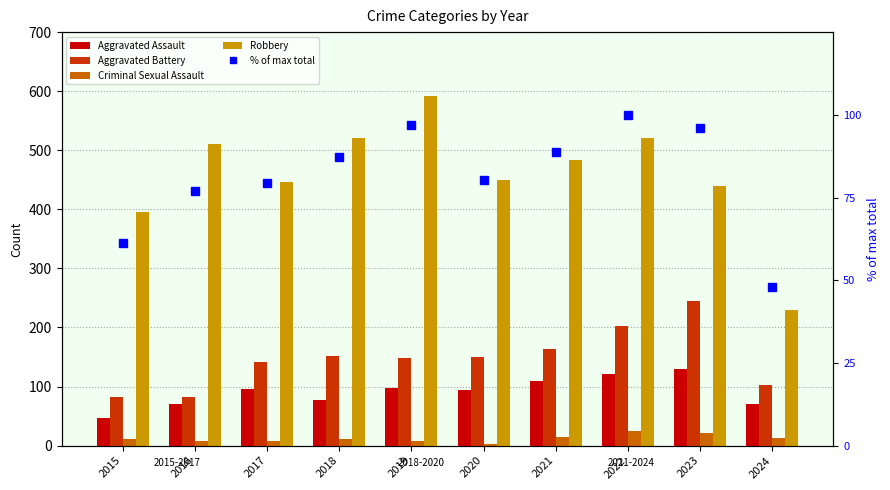

At which label does Criminal Sexual Assault reach its peak?

2022